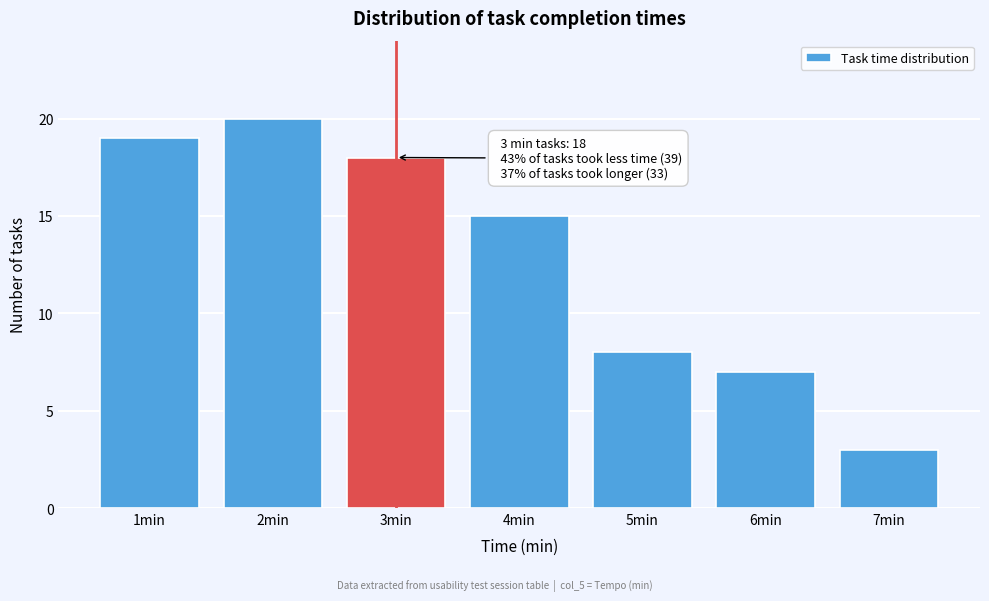

Over which range of the x-axis is the bar tallest?

1.5 to 2.5